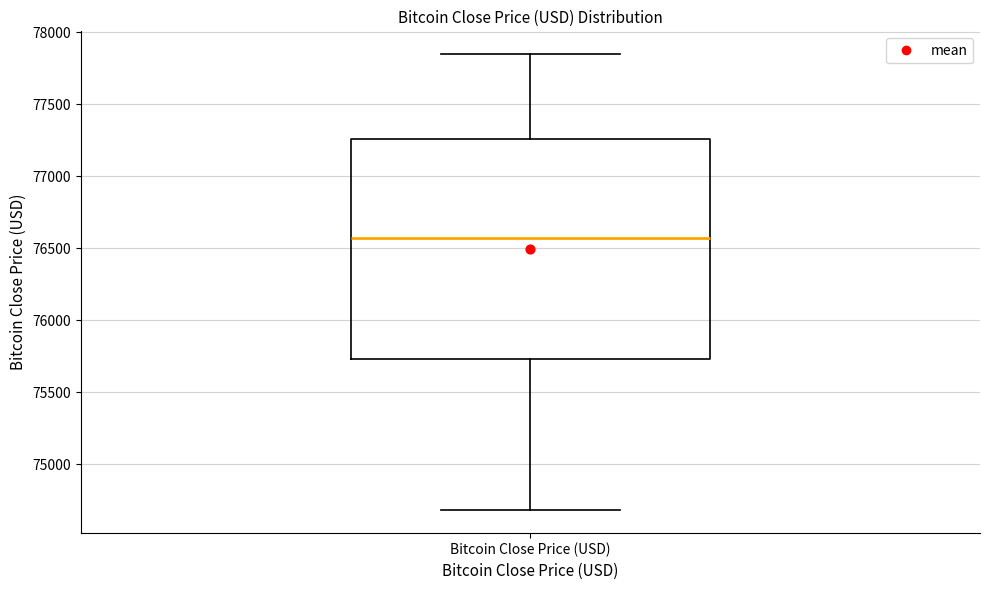

Transcribe this box plot: give where the median line is, the range the box spans, and where the two whiskers end, as read against the y-axis. The values are not printed on the chart, so give them approximately, as read against the axis.

median 76550, box 75750 to 77250, whiskers 74700 to 77850